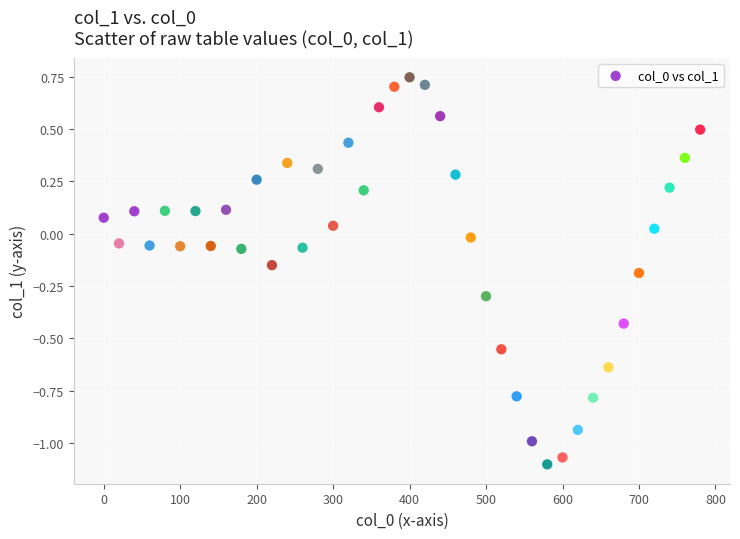

What is the range of X values (max minus min)?

780.0